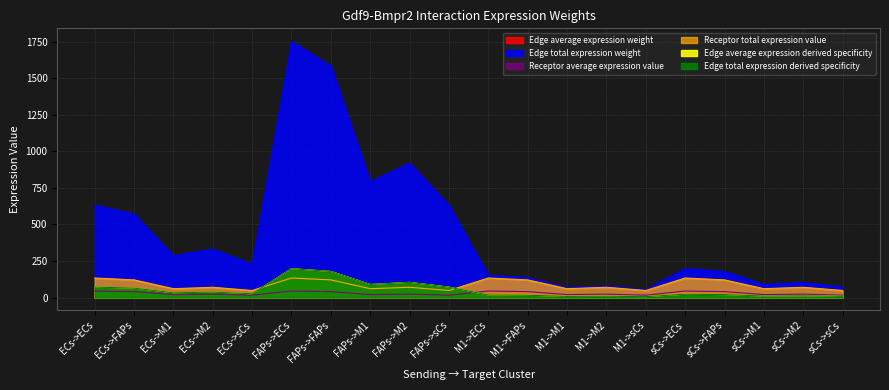

What is the maximum value shown in the chart?

1754.7